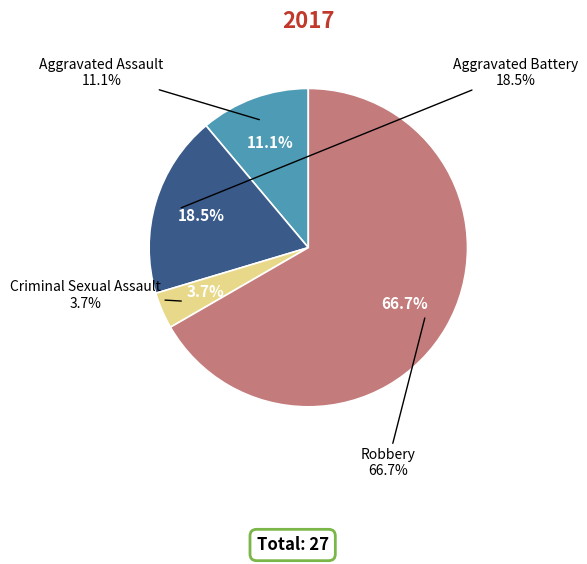

Does Robbery account for over 50% of the chart?

Yes